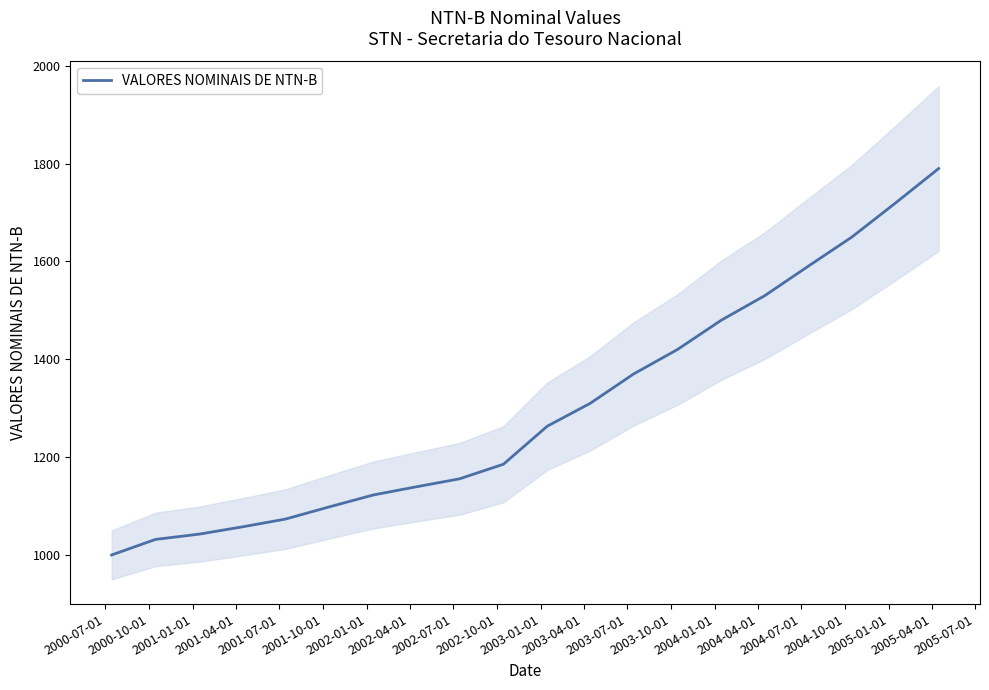

Rank the categories by value from lowest to highest.

2000-07-01, 2000-10-01, 2001-01-01, 2001-04-01, 2001-07-01, 2001-10-01, 2002-01-01, 2002-04-01, 2002-07-01, 2002-10-01, 2003-01-01, 2003-04-01, 2003-07-01, 2003-10-01, 2004-01-01, 2004-04-01, 2004-07-01, 2004-10-01, 2005-01-01, 2005-04-01